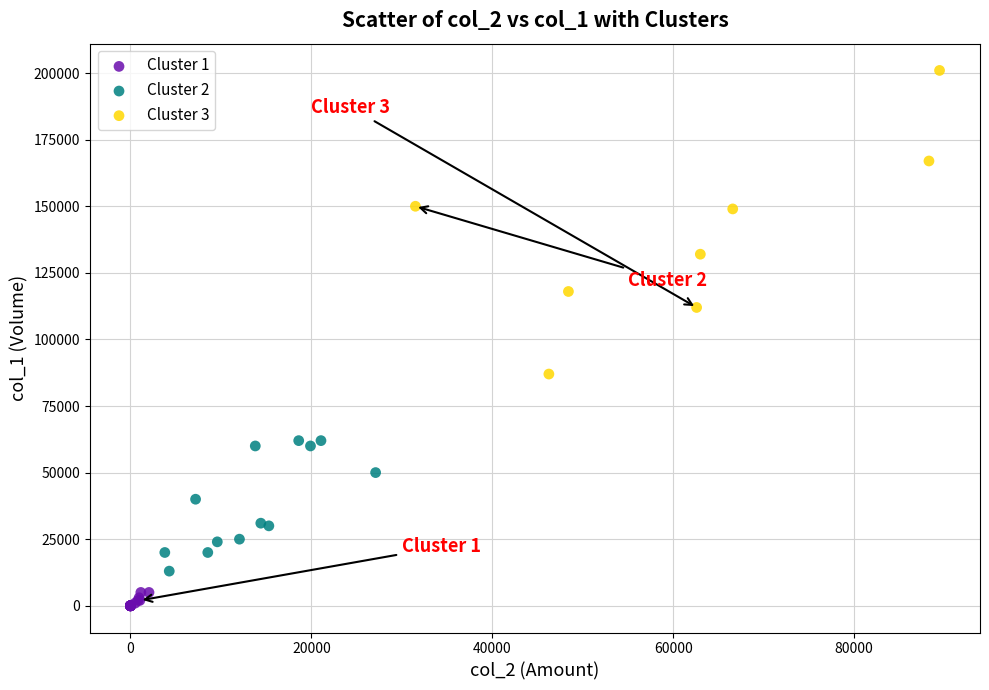

Which series contains the highest Y value?

Cluster 3